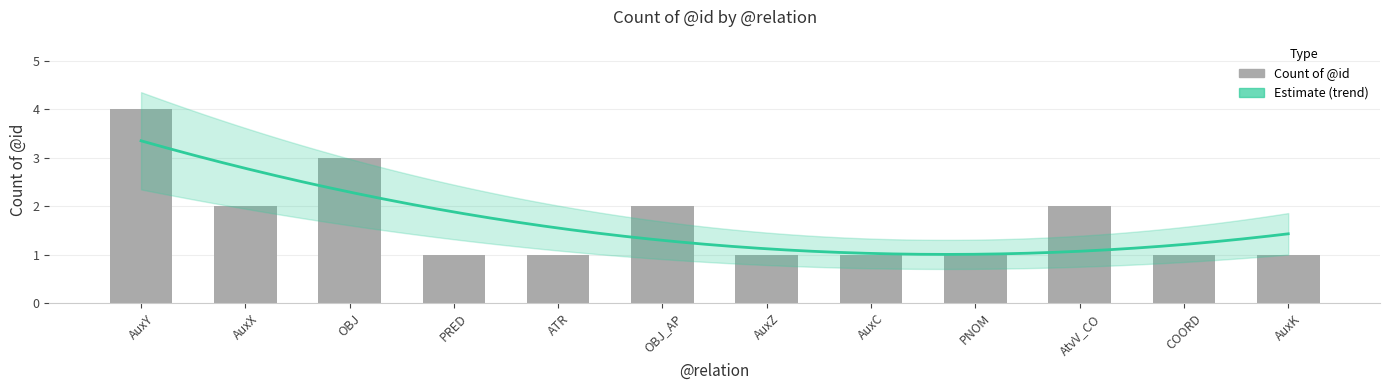

List the labels in order of value, smallest first.

PRED, ATR, AuxZ, AuxC, PNOM, COORD, AuxK, AuxX, OBJ_AP, AtvV_CO, OBJ, AuxY